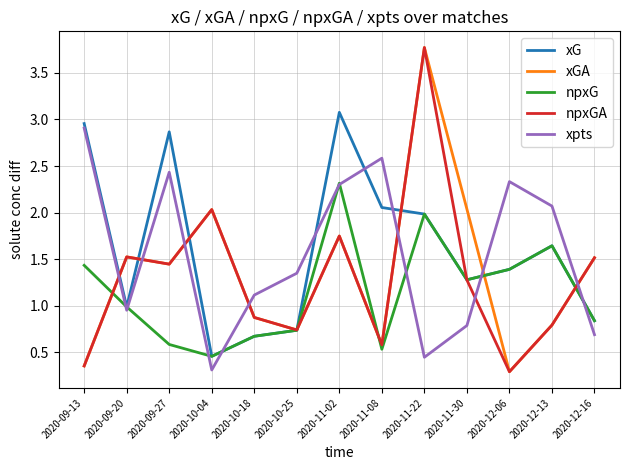

At which label does npxG reach its peak?

2020-11-02